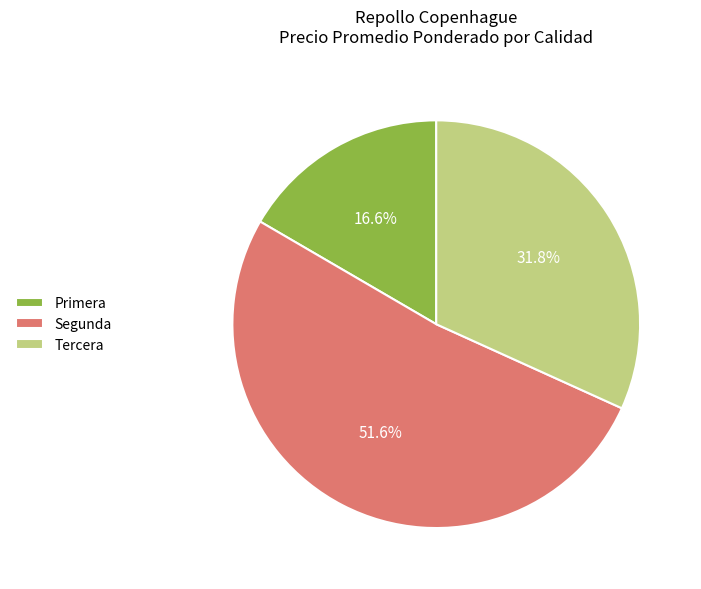

Which category has the biggest portion of the pie?

Segunda